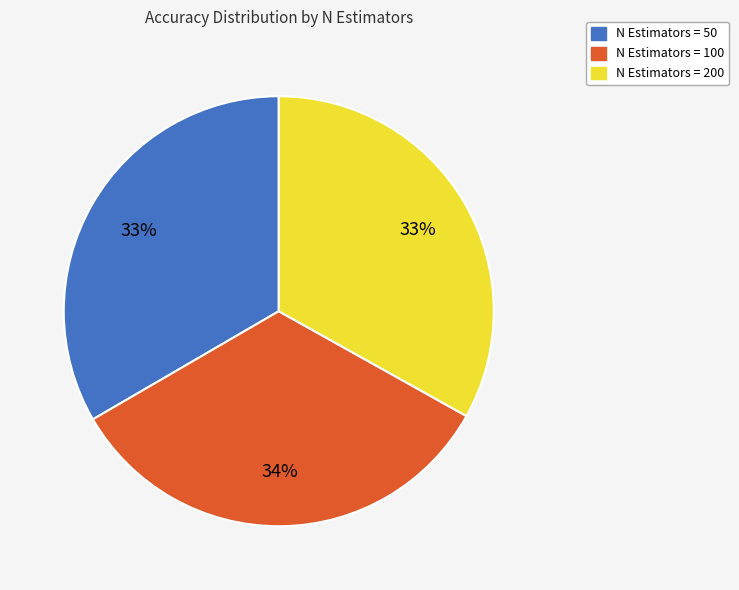

To the nearest percent, what is the average slice percentage?

33%